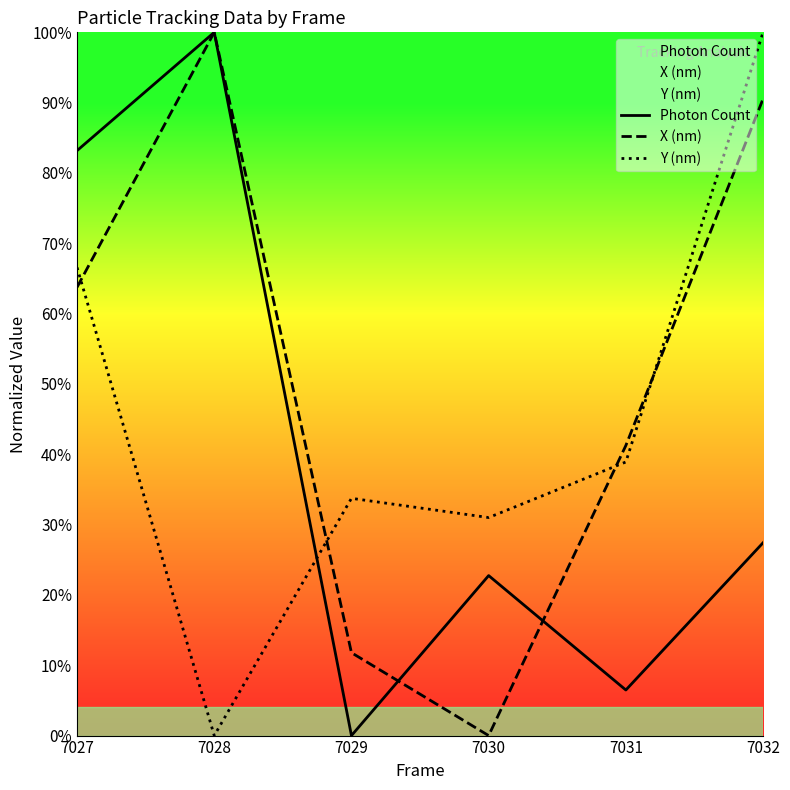

What is the difference between the highest and lowest values at 7027?

0.2